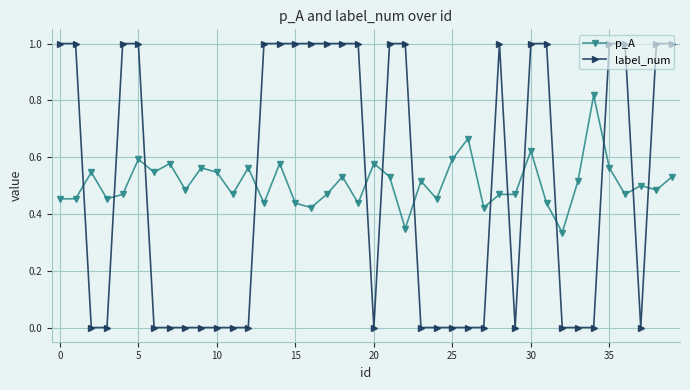

What is the difference between the maximum and minimum values in the label_num series?

1.0